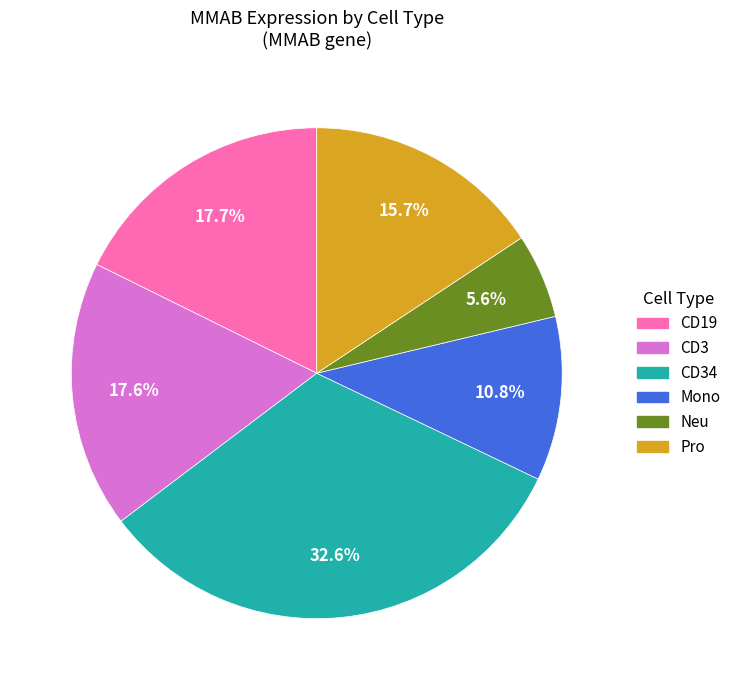

Combined, what portion of the pie is Mono and CD34?

43.4%